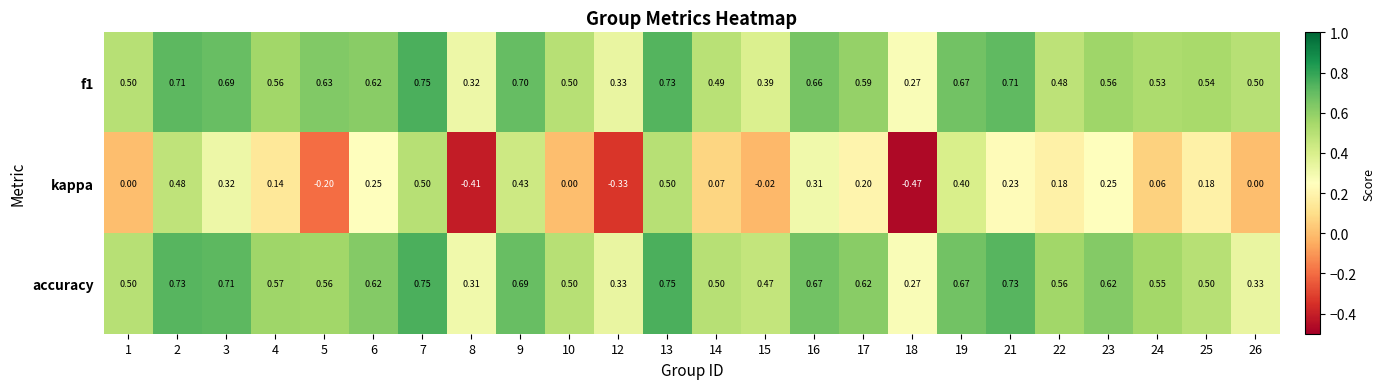

At how many categories does at least one series exceed 0?

24